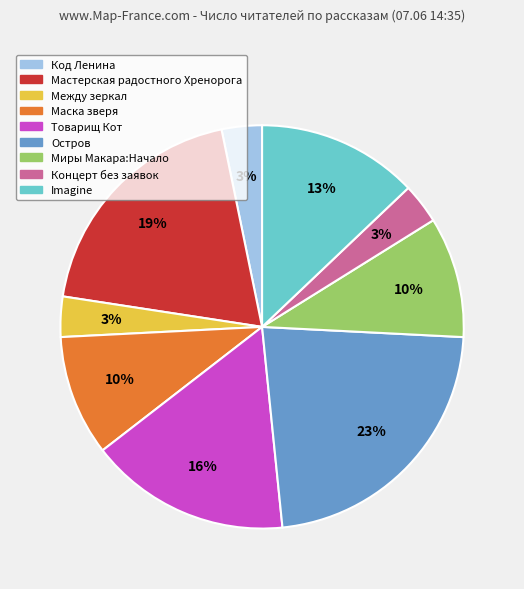

Between Миры Макара:Начало and Код Ленина, which is larger?

Миры Макара:Начало